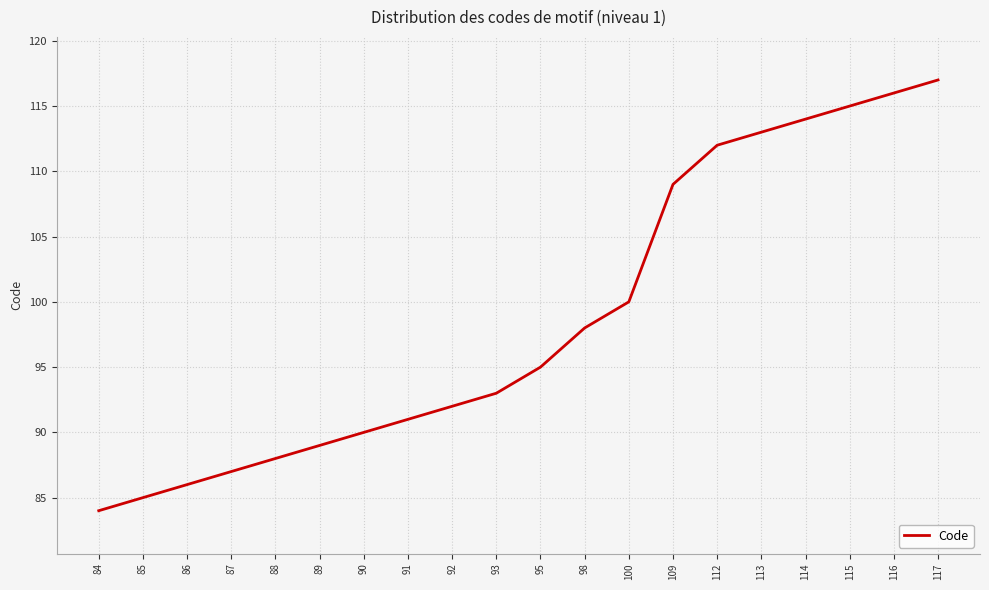

Reading left to right, list all the values displayed in this chart.

84	85	86	87	88	89	90	91	92	93	95	98	100	109	112	113	114	115	116	117